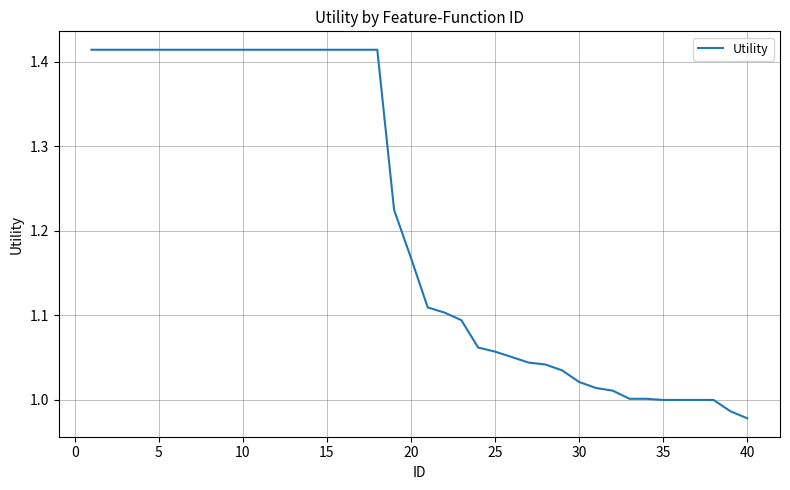

What is the difference between the maximum and minimum values?

0.4